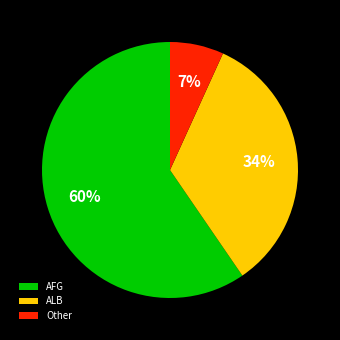

Is the sum of ALB and AFG greater than half?

Yes